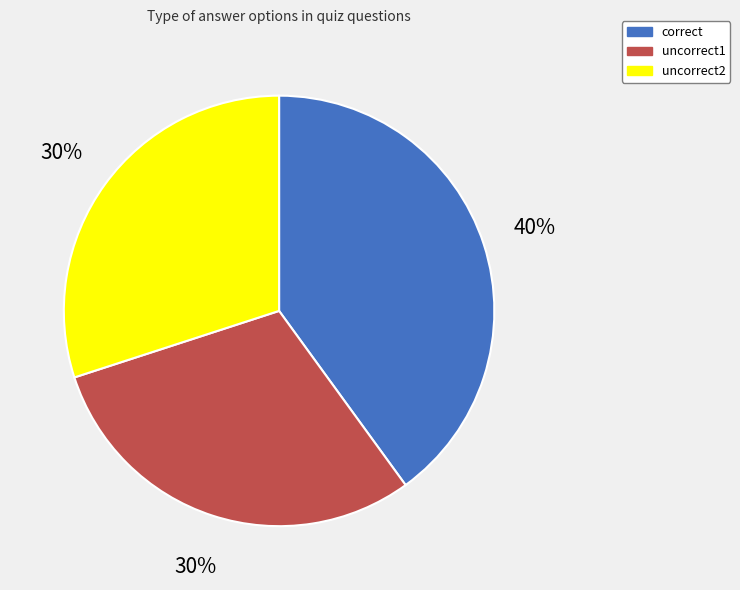

To the nearest percent, what portion does uncorrect2 represent?

30%